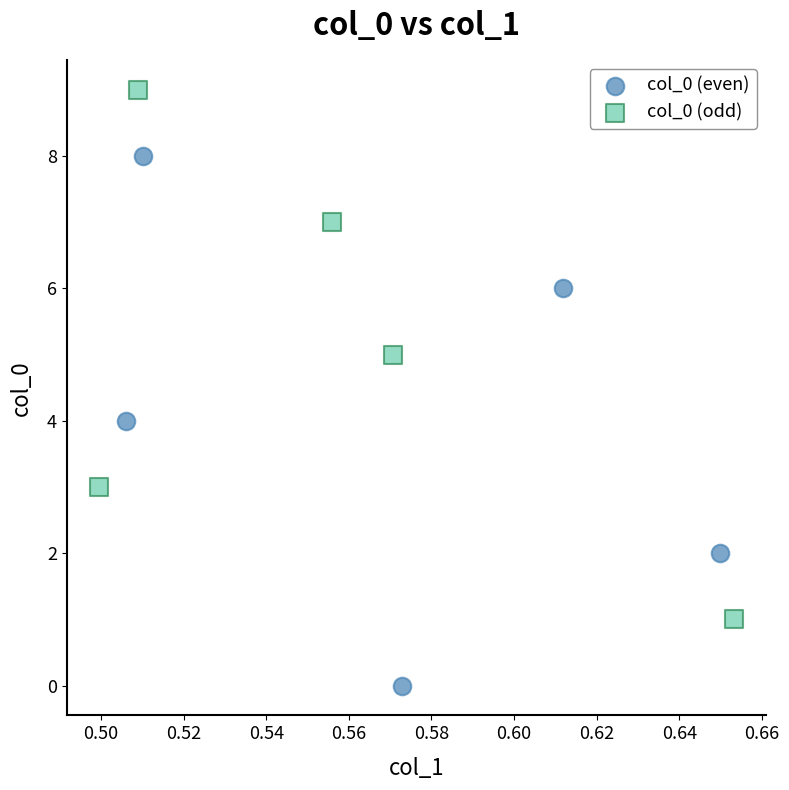

Which series contains the lowest Y value?

col_0 (even)